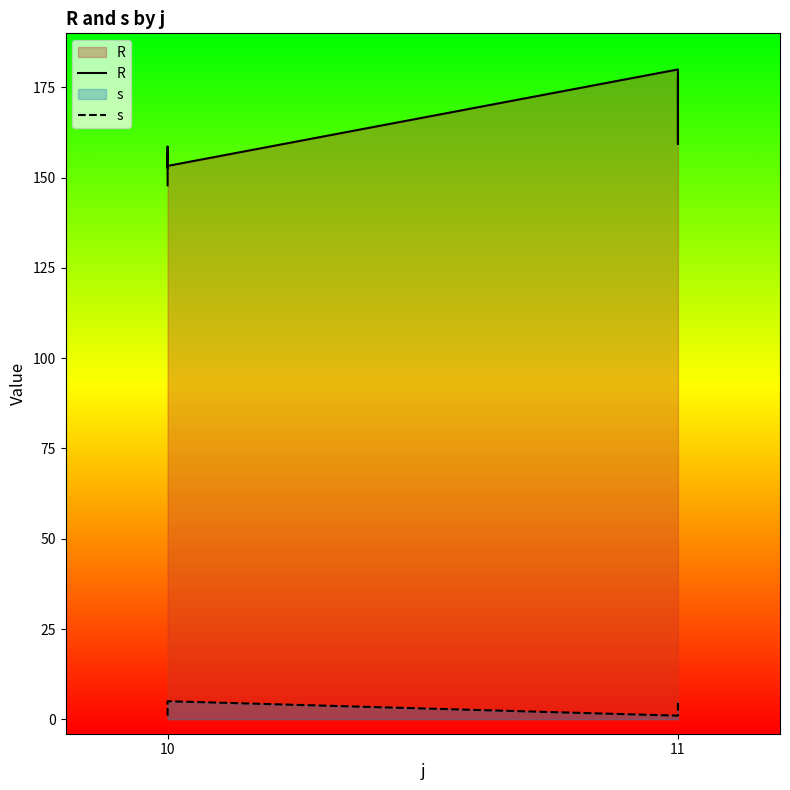

List the series in order of their overall mean, lowest first.

s, R